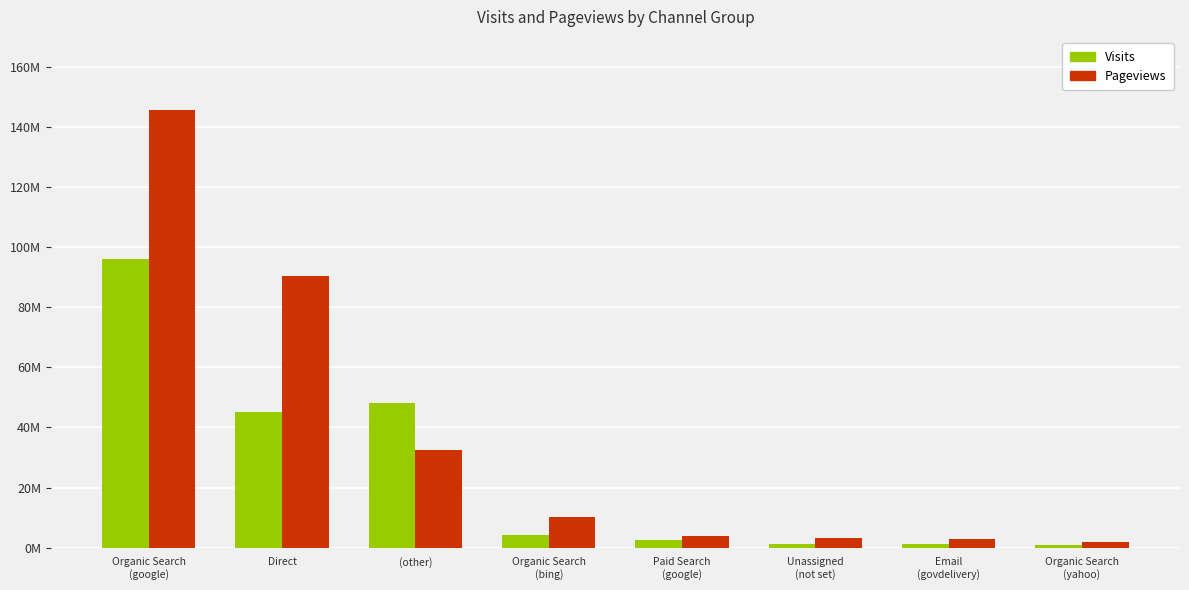

What is the difference between the highest and lowest values at Organic Search
(yahoo)?

958326